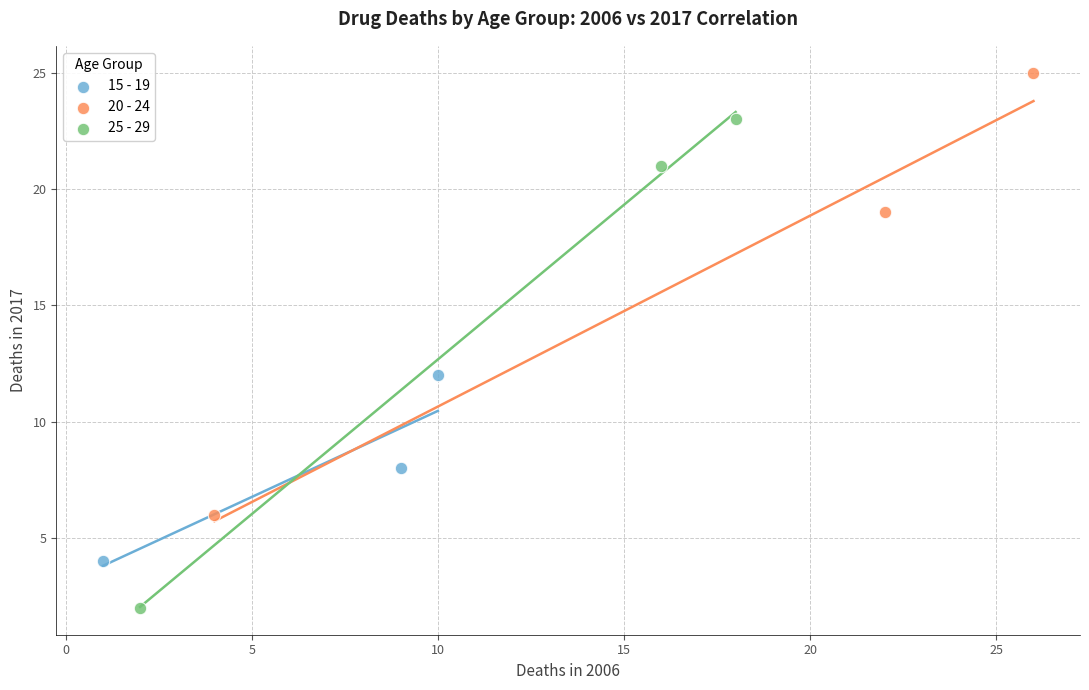

Which series contains the lowest Y value?

25 - 29